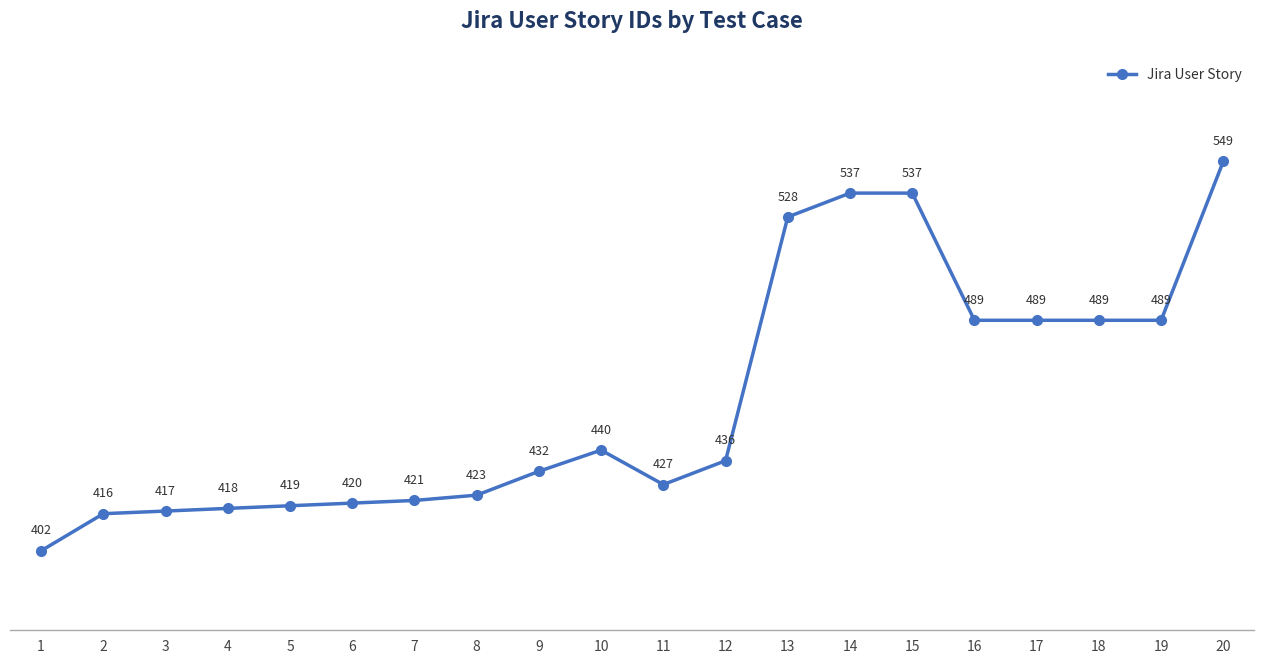

What is the value of the 2nd point from the left?

416